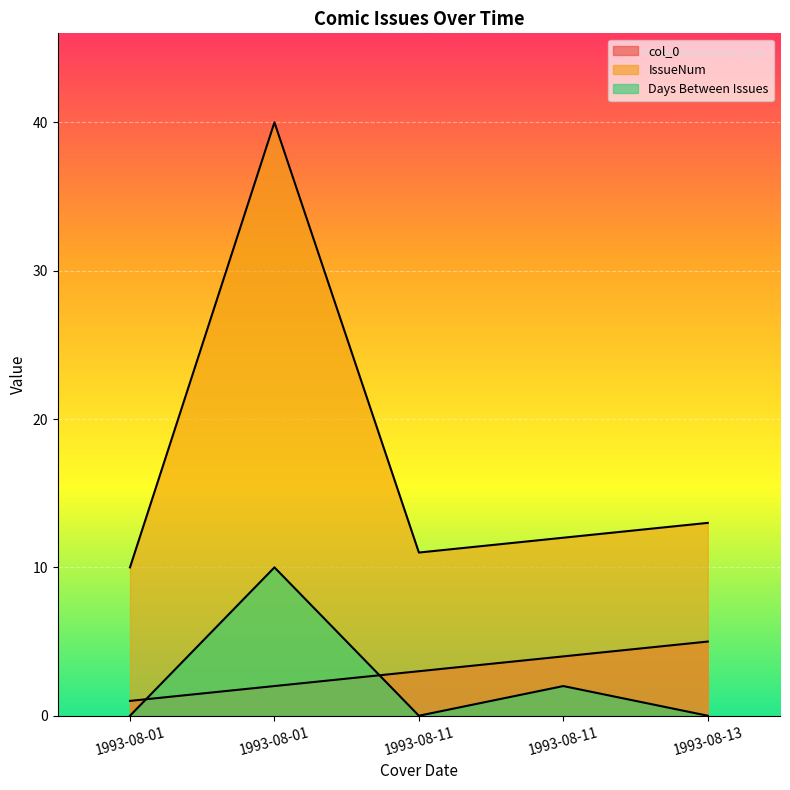

How many interior local peaks does the IssueNum series have?

1